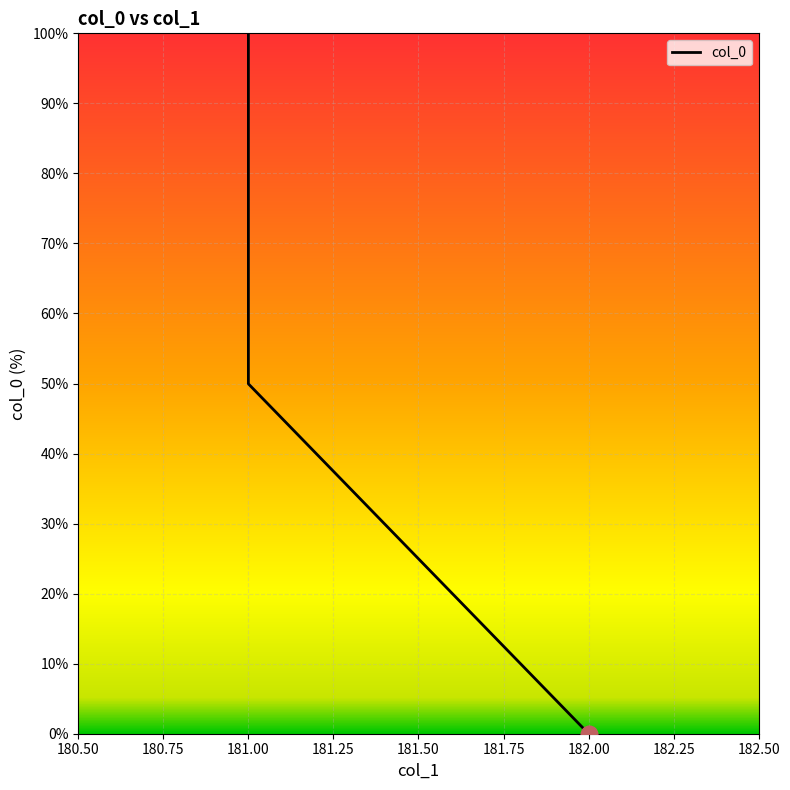

Reading left to right, transcribe all the data shown in this chart.

0.0	50.0	100.0